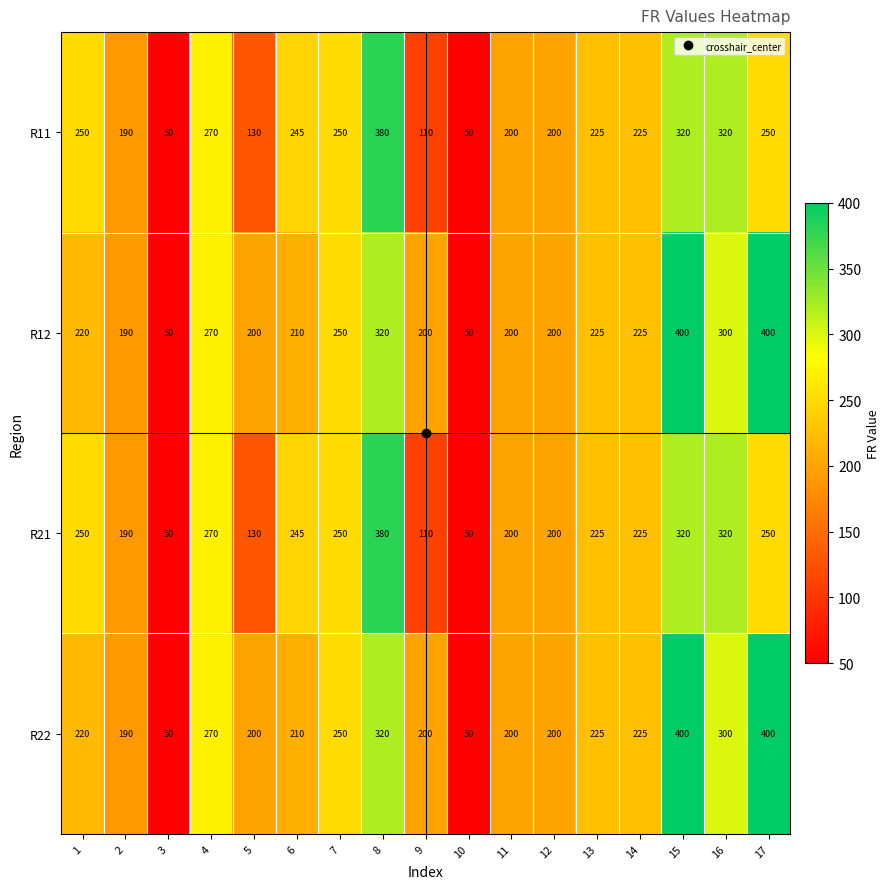

The R21 series shows 190 at 2. True or false?

True